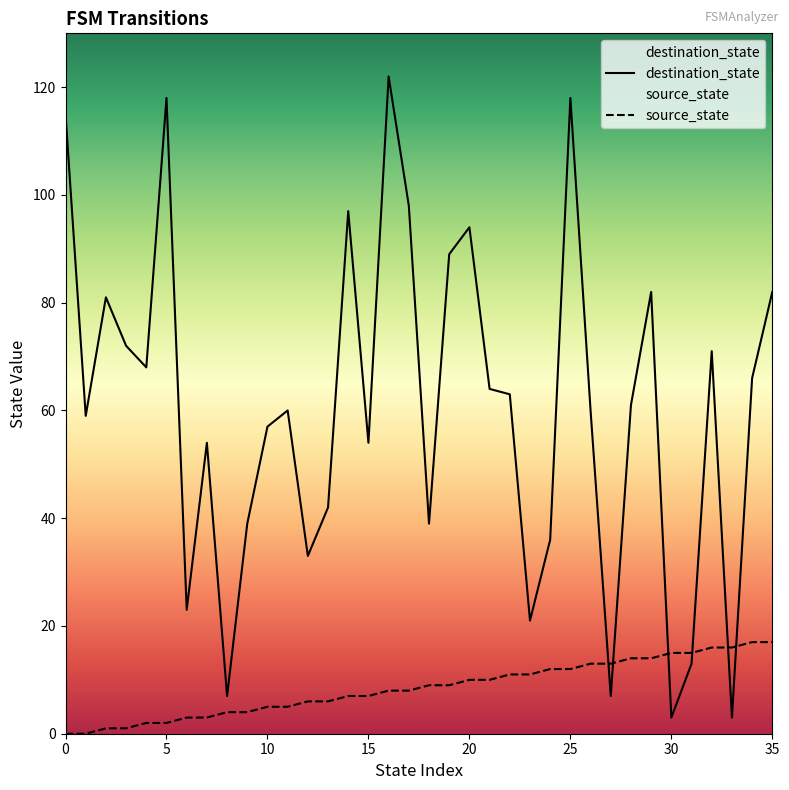

What is the label of the 32nd point from the left?

31